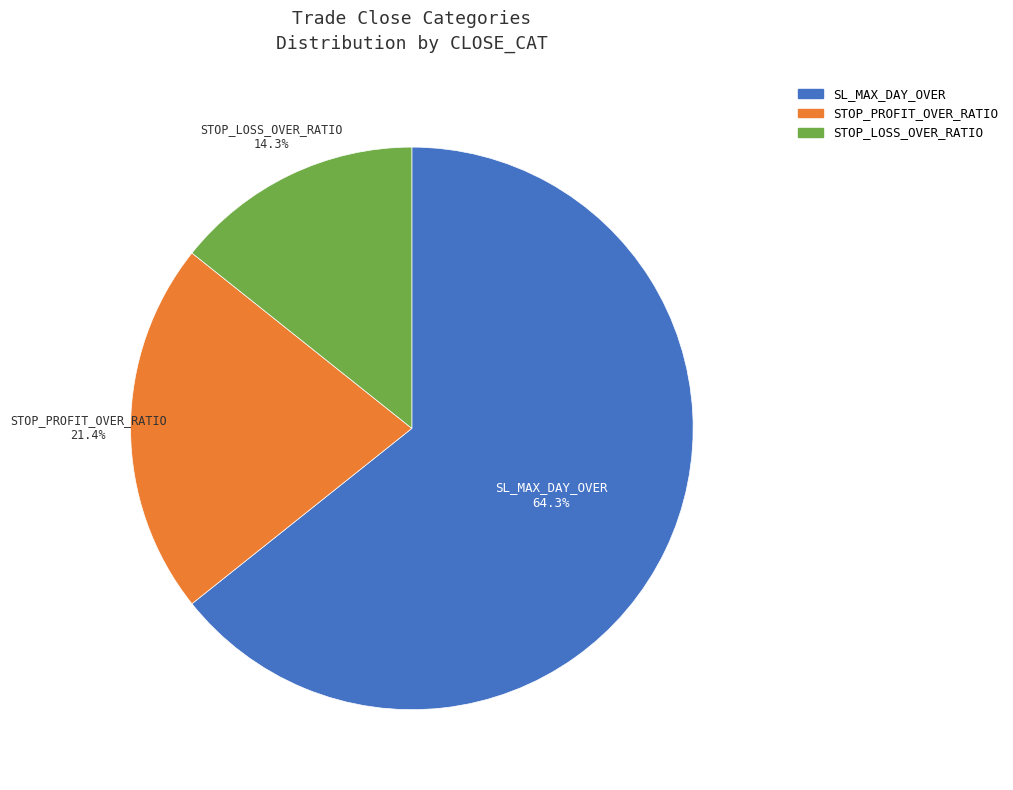

Is the sum of SL_MAX_DAY_OVER and STOP_PROFIT_OVER_RATIO greater than half?

Yes